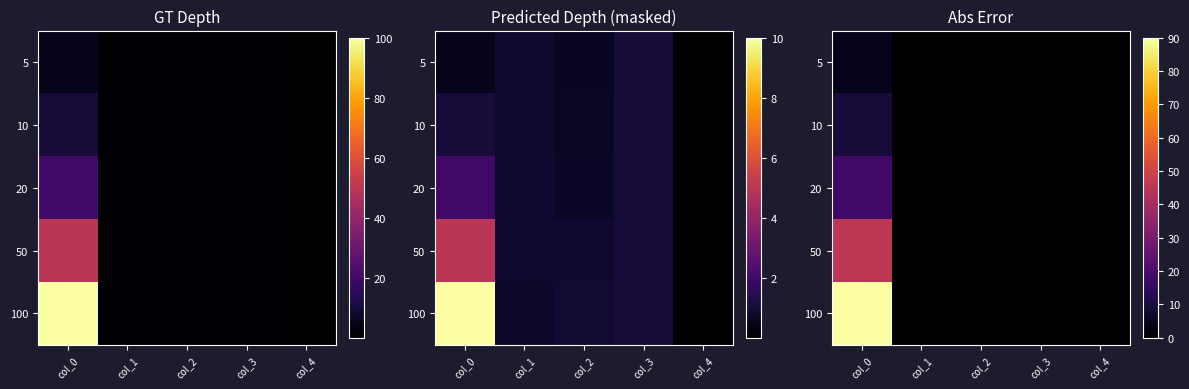

Is the value of 5 at col_2 greater than the value of 20 at col_0?

No